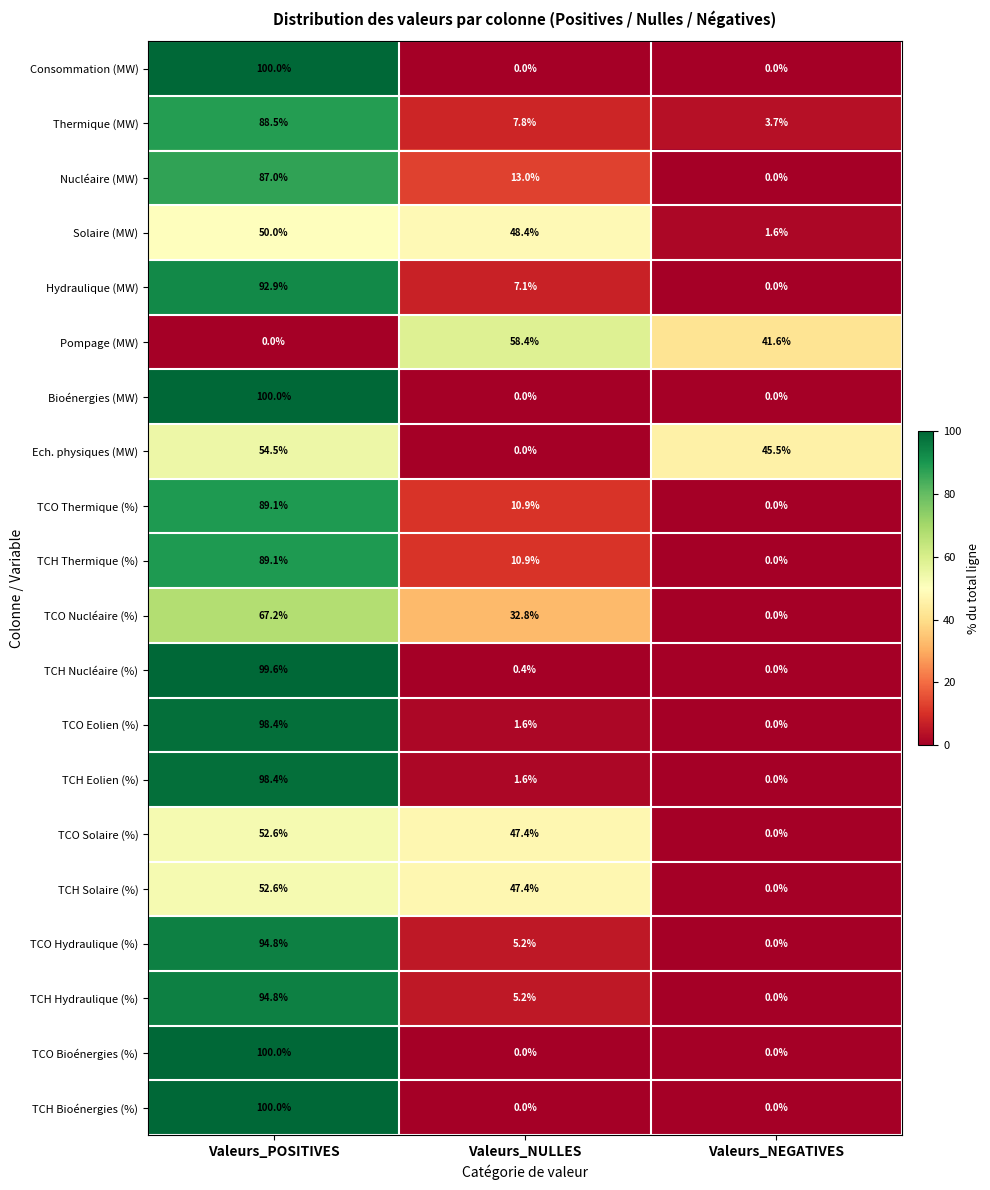

List the labels in order of TCO Nucléaire (%) value, smallest first.

Valeurs_NEGATIVES, Valeurs_NULLES, Valeurs_POSITIVES